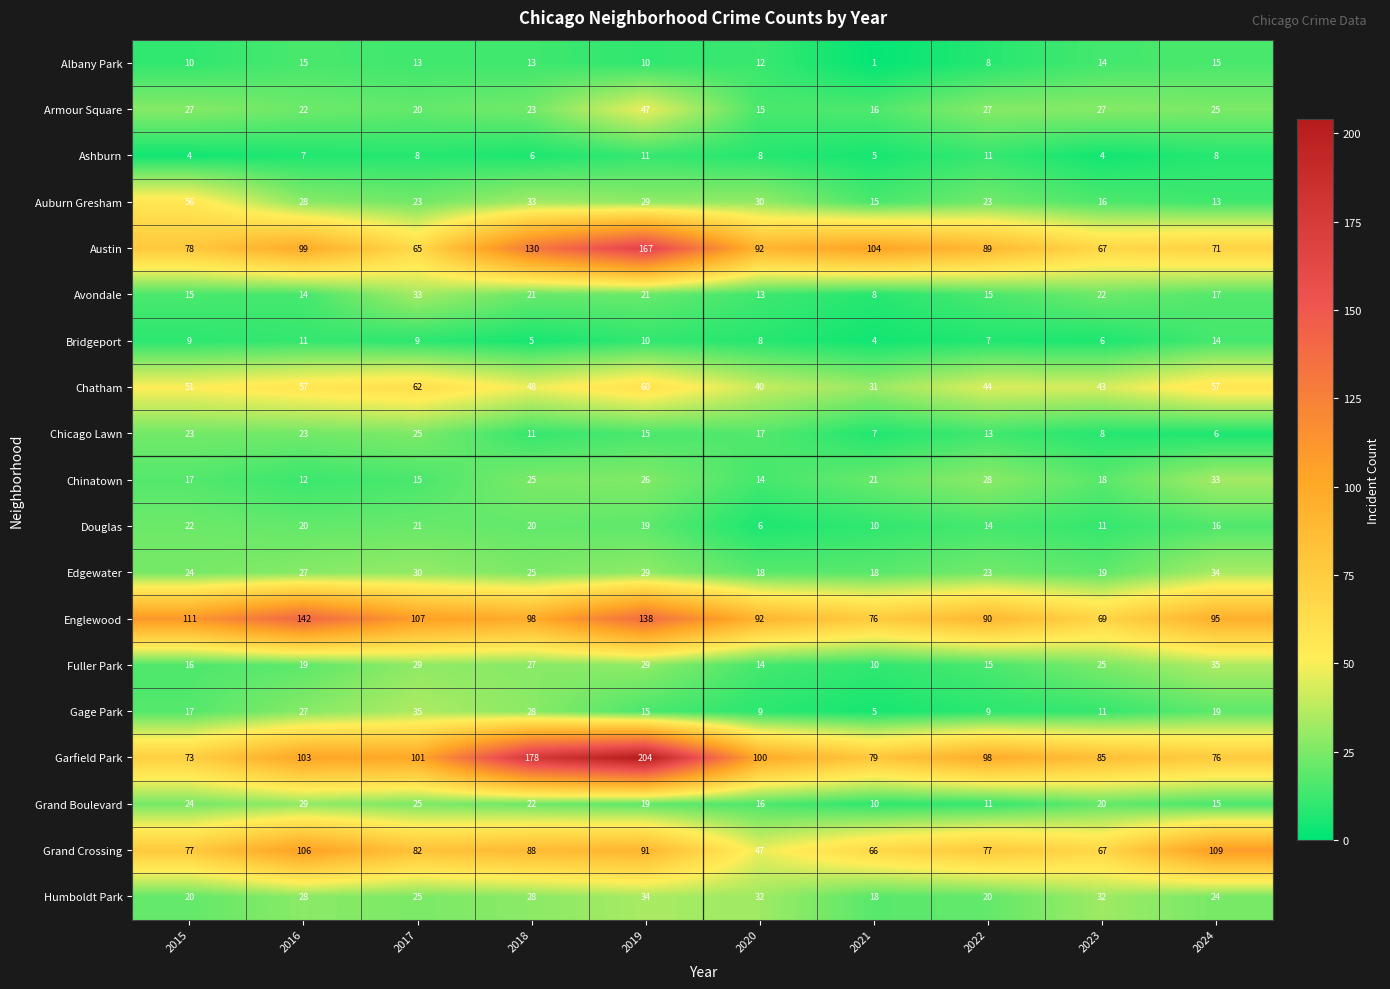

Which series has the widest spread of values?

Garfield Park